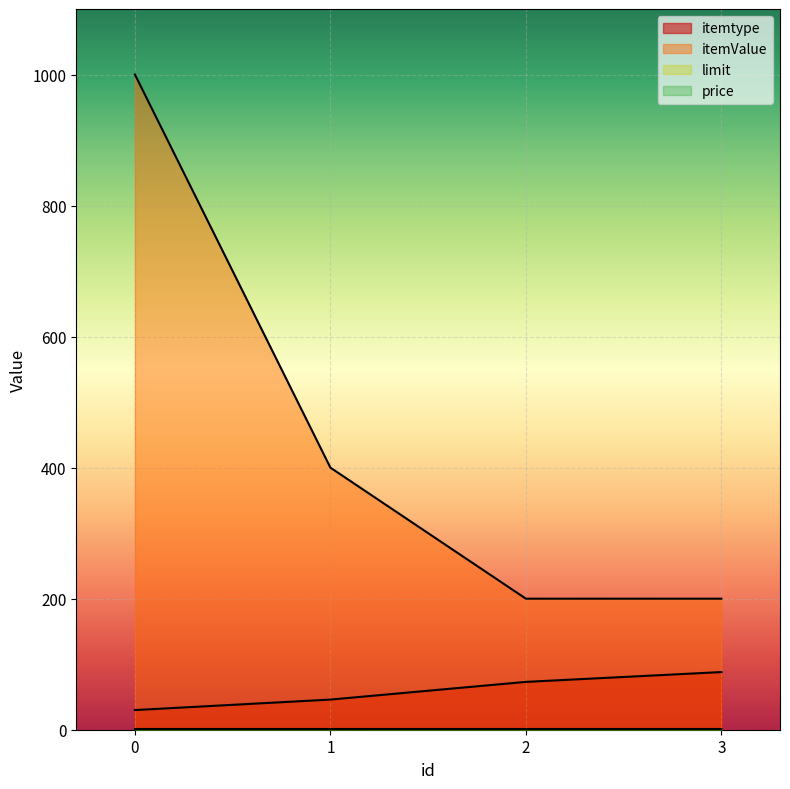

How many lines are shown in the chart?

3